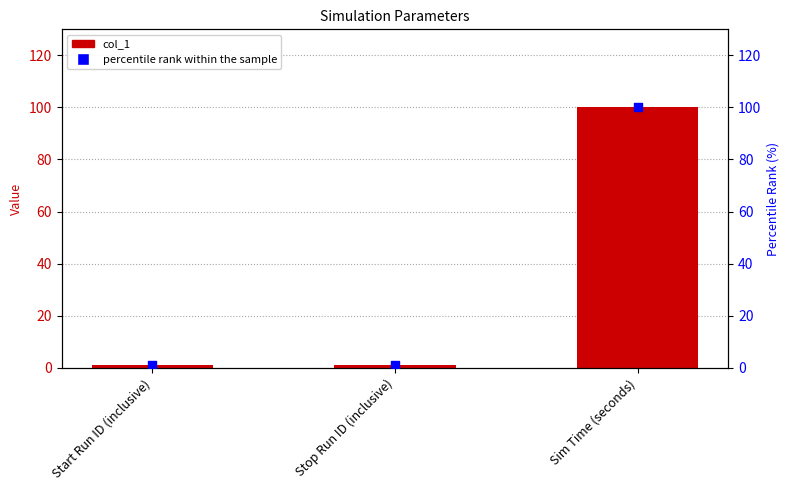

Which series has the largest Y range (max minus min)?

col_1